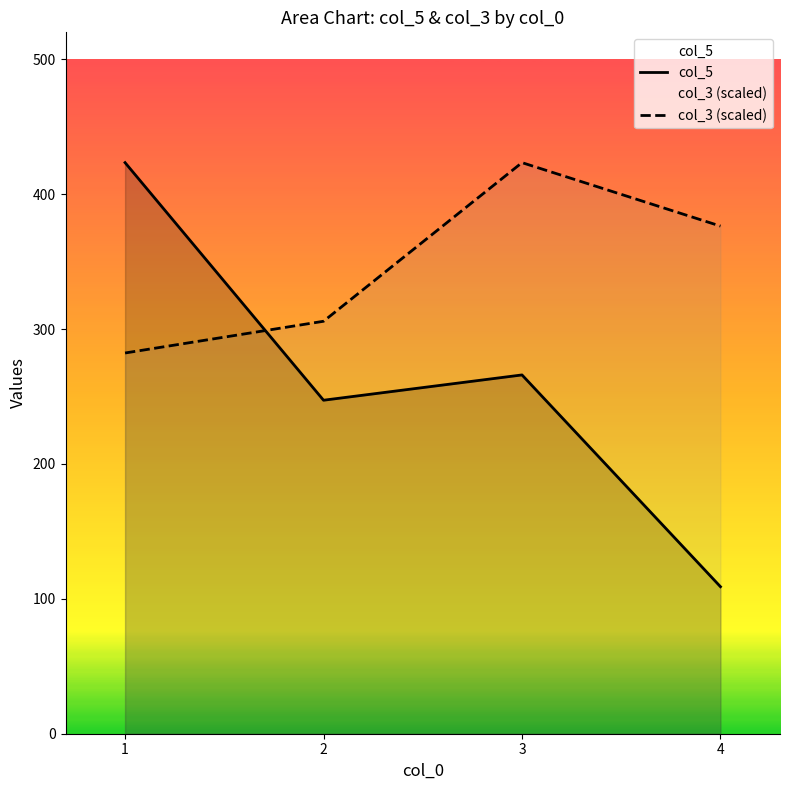

What are all the series names shown in the legend?

col_5, col_3 (scaled)